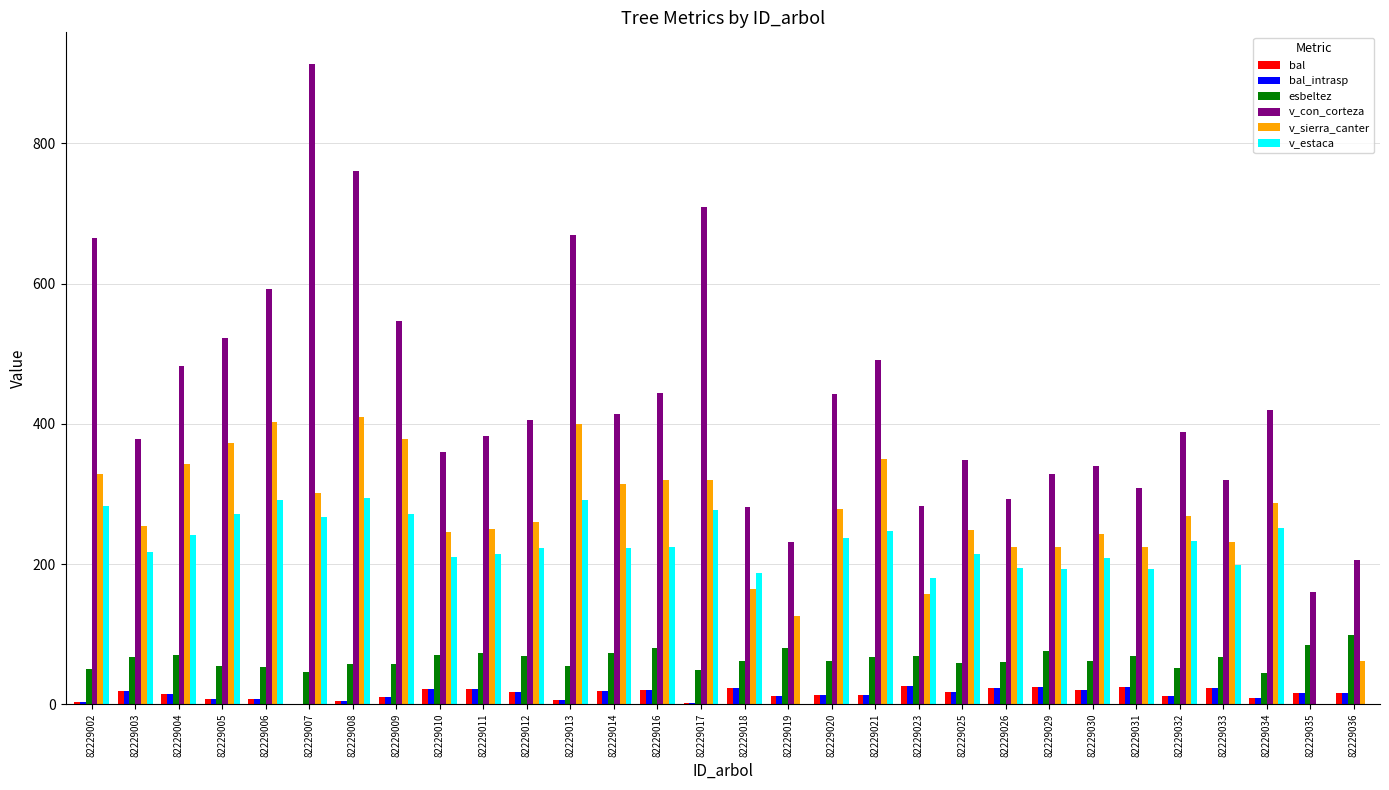

How many categories are shown in the chart?

30